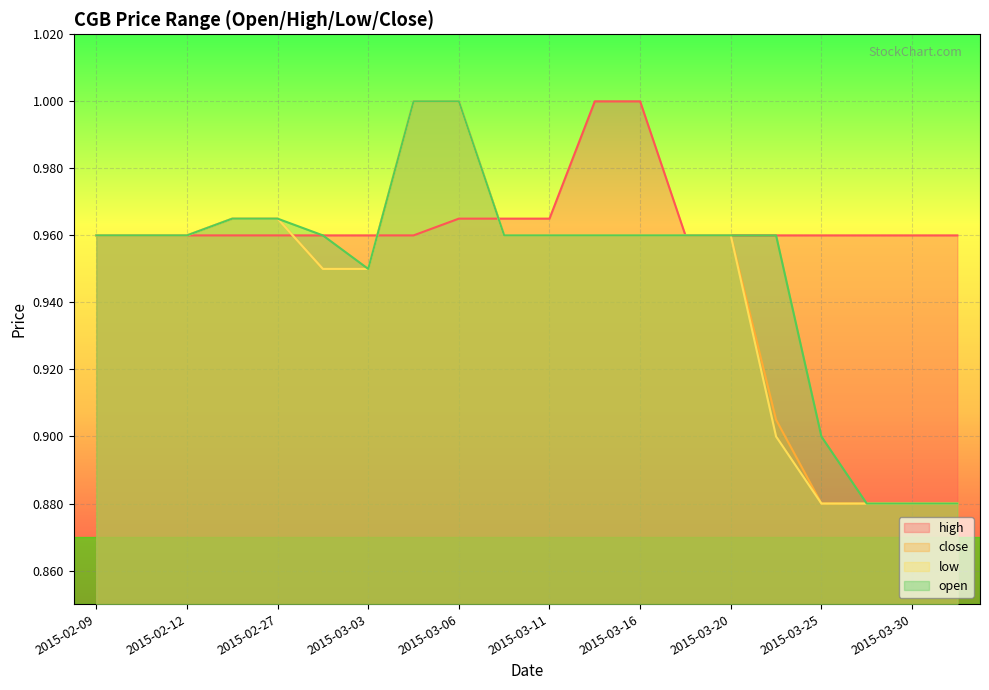

Reading left to right, what are all the values shown in this chart?

high: 2015-02-09=1.0	2015-02-10=1.0	2015-02-12=1.0	2015-02-24=1.0	2015-02-27=1.0	2015-03-02=1.0	2015-03-03=1.0	2015-03-05=1.0	2015-03-06=1.0	2015-03-10=1.0	2015-03-11=1.0	2015-03-13=1.0	2015-03-16=1.0	2015-03-19=1.0	2015-03-20=1.0	2015-03-24=1.0	2015-03-25=1.0	2015-03-27=1.0	2015-03-30=1.0	2015-03-31=1.0
close: 2015-02-09=1.0	2015-02-10=1.0	2015-02-12=1.0	2015-02-24=1.0	2015-02-27=1.0	2015-03-02=0.9	2015-03-03=0.9	2015-03-05=1.0	2015-03-06=1.0	2015-03-10=1.0	2015-03-11=1.0	2015-03-13=1.0	2015-03-16=1.0	2015-03-19=1.0	2015-03-20=1.0	2015-03-24=0.9	2015-03-25=0.9	2015-03-27=0.9	2015-03-30=0.9	2015-03-31=0.9
low: 2015-02-09=1.0	2015-02-10=1.0	2015-02-12=1.0	2015-02-24=1.0	2015-02-27=1.0	2015-03-02=0.9	2015-03-03=0.9	2015-03-05=1.0	2015-03-06=1.0	2015-03-10=1.0	2015-03-11=1.0	2015-03-13=1.0	2015-03-16=1.0	2015-03-19=1.0	2015-03-20=1.0	2015-03-24=0.9	2015-03-25=0.9	2015-03-27=0.9	2015-03-30=0.9	2015-03-31=0.9
open: 2015-02-09=1.0	2015-02-10=1.0	2015-02-12=1.0	2015-02-24=1.0	2015-02-27=1.0	2015-03-02=1.0	2015-03-03=0.9	2015-03-05=1.0	2015-03-06=1.0	2015-03-10=1.0	2015-03-11=1.0	2015-03-13=1.0	2015-03-16=1.0	2015-03-19=1.0	2015-03-20=1.0	2015-03-24=1.0	2015-03-25=0.9	2015-03-27=0.9	2015-03-30=0.9	2015-03-31=0.9